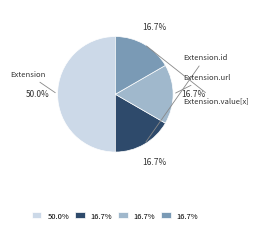

What percentage is the Extension.url slice, to the nearest percent?

17%